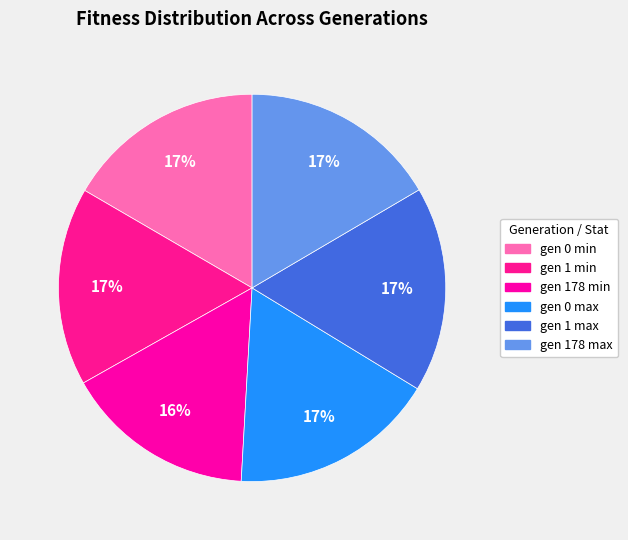

How many slices are in this pie chart?

6